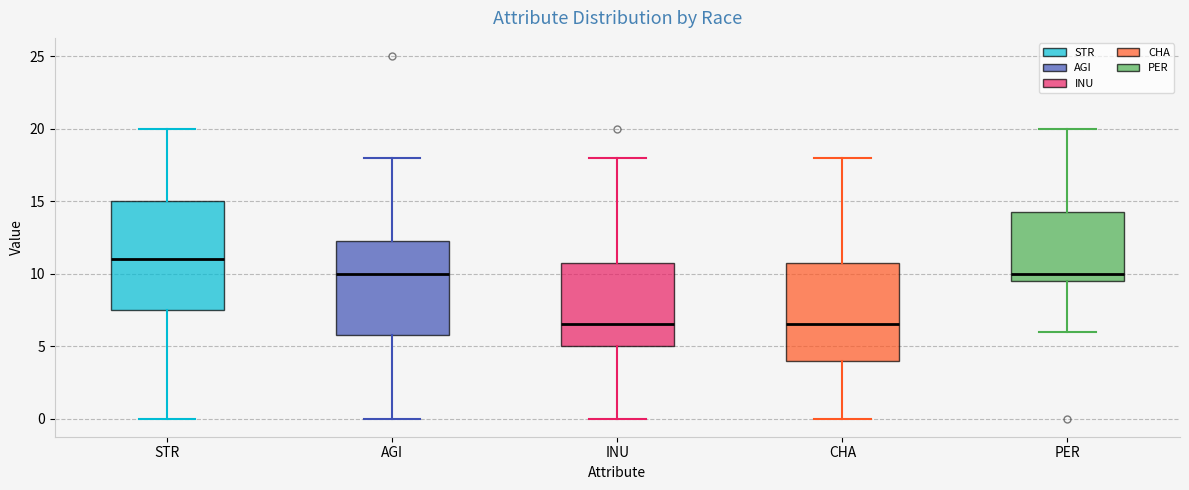

Which box is the tallest, from its lower edge to its upper edge?

STR